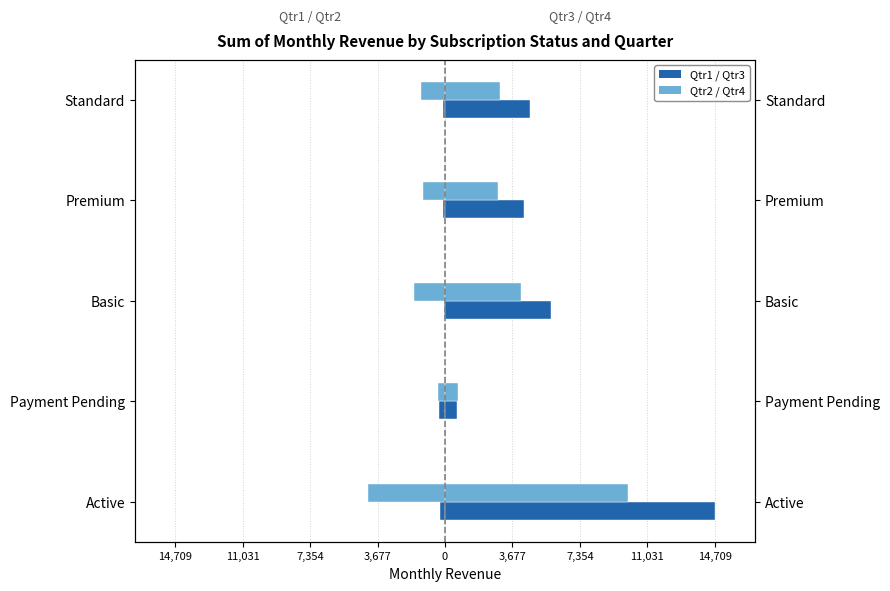

True or false: Qtr1 (left) has a value of -549 at Payment Pending.

False